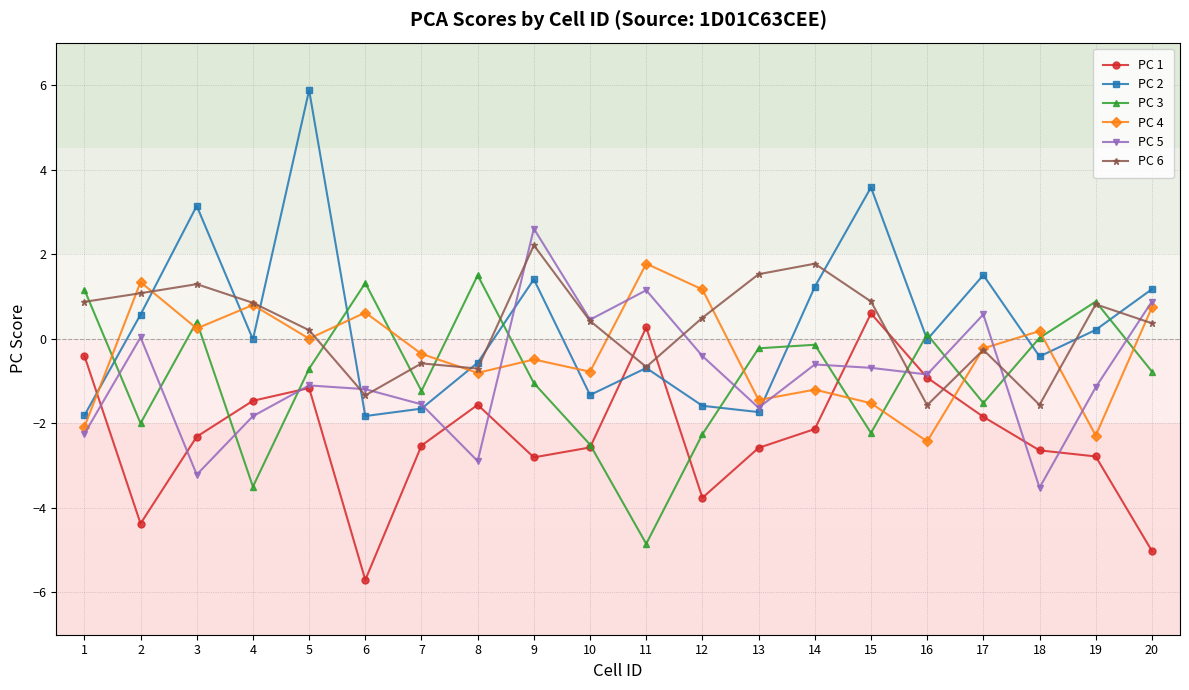

Rank the series at 14 from highest to lowest value.

PC 6, PC 2, PC 3, PC 5, PC 4, PC 1